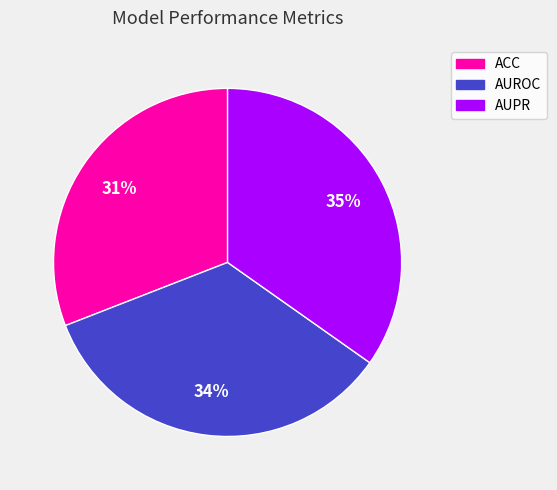

To the nearest percent, what is the difference between the largest and smallest slice percentages?

4%